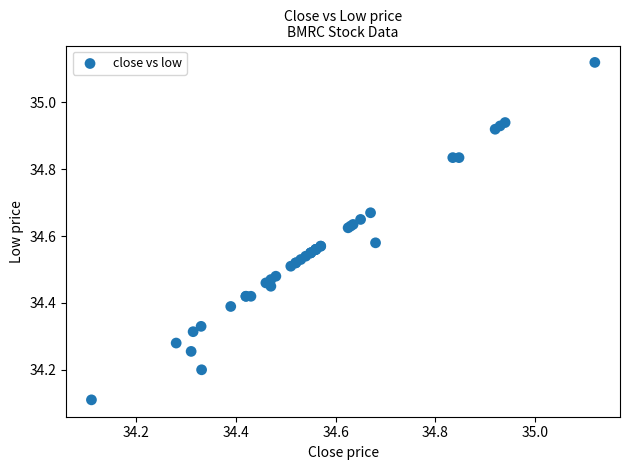

What Y value in the scatter plot is closest to 34?

34.1